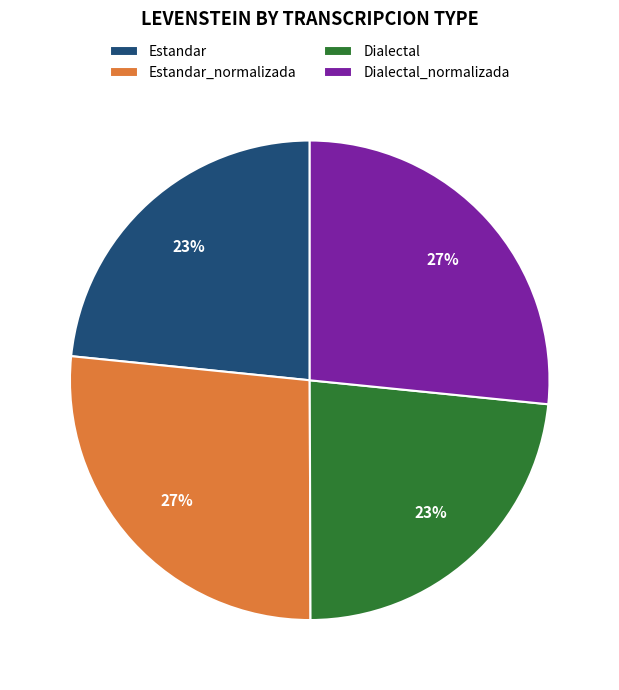

Count the number of slices in the pie.

4